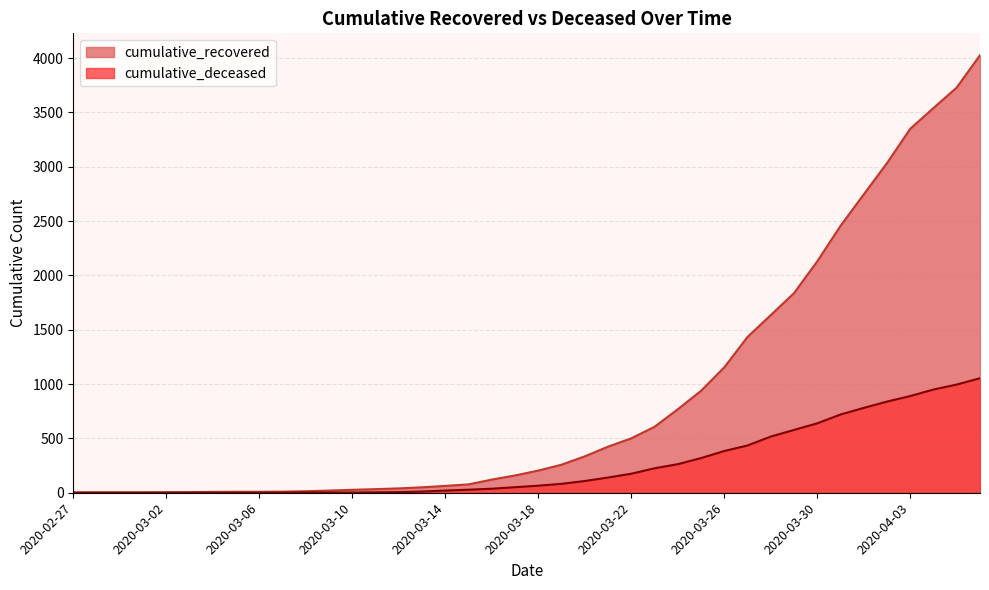

Where is cumulative_recovered nearest to the value 2015?

2020-03-30